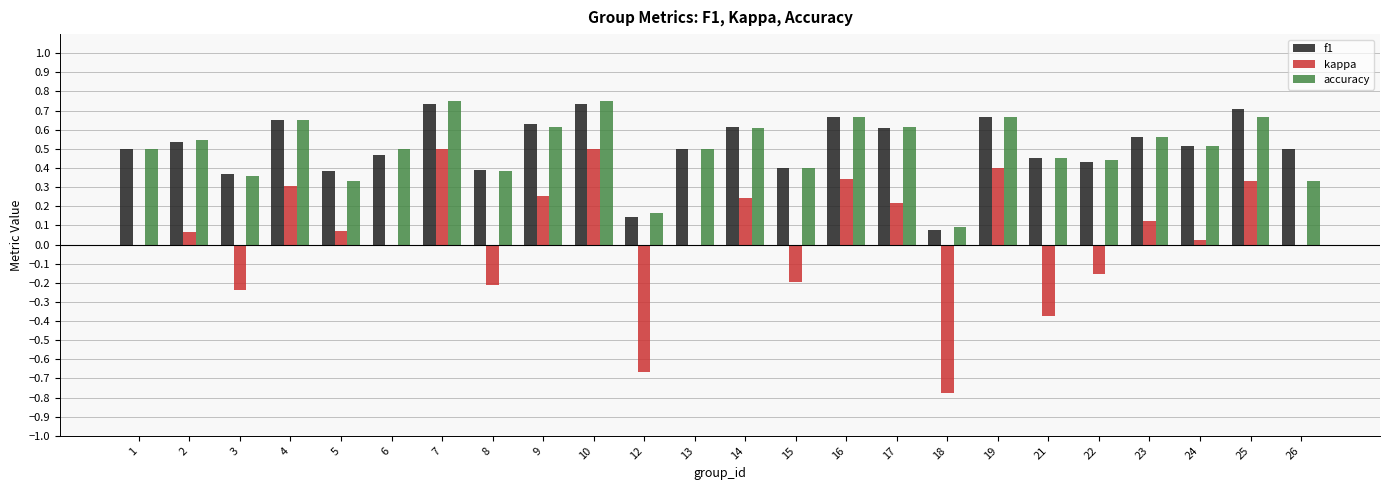

Is the value of kappa at 3 greater than the value of accuracy at 10?

No